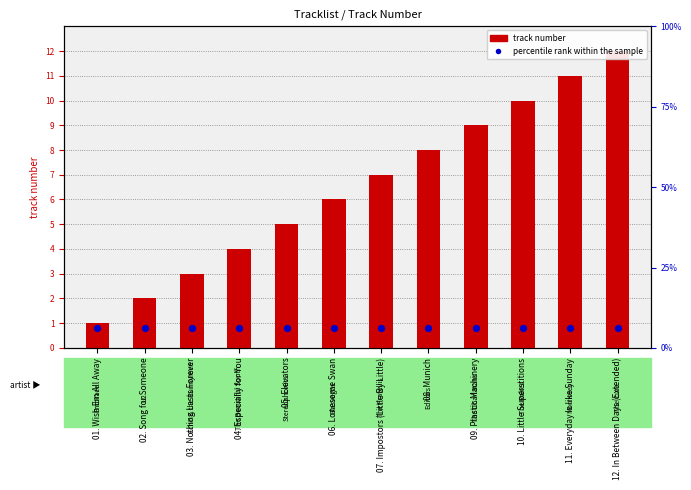

At how many categories does at least one series exceed 7?

5